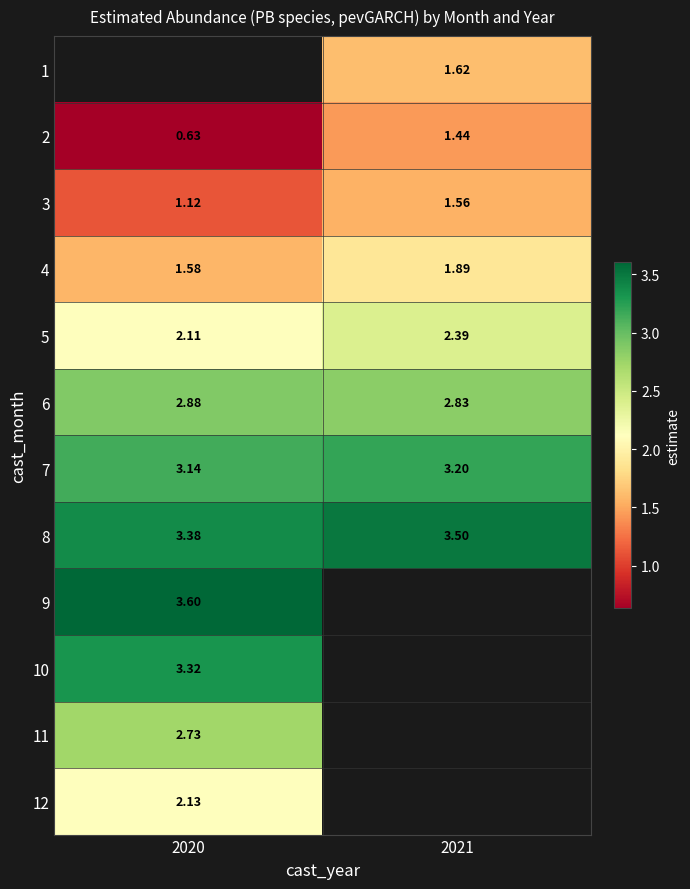

Which category has the lowest value in the 2 series?

2020